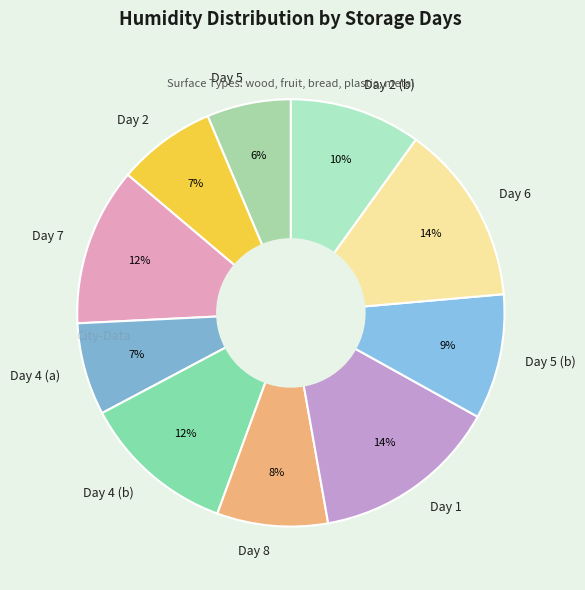

To the nearest percent, what percentage of the pie is Day 6?

14%